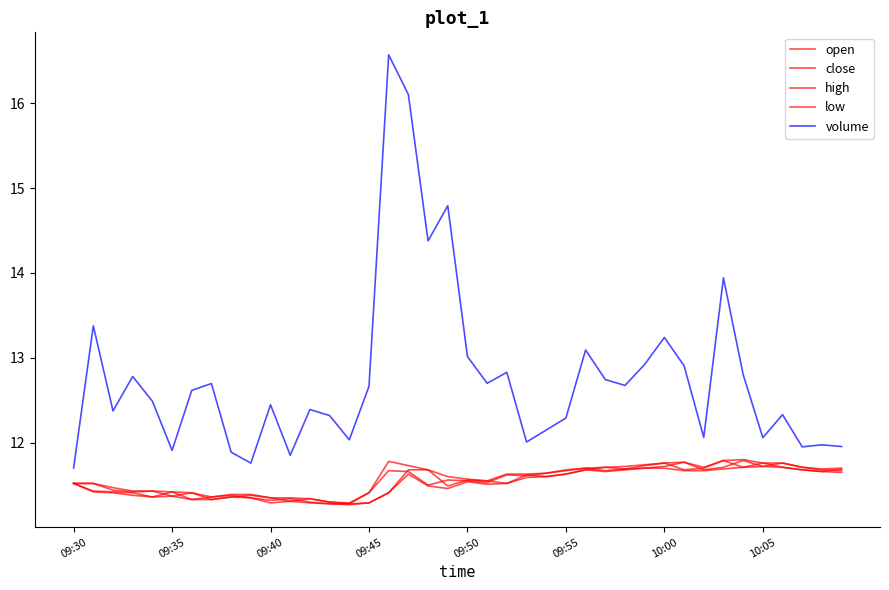

Which series has the largest range (max minus min)?

volume